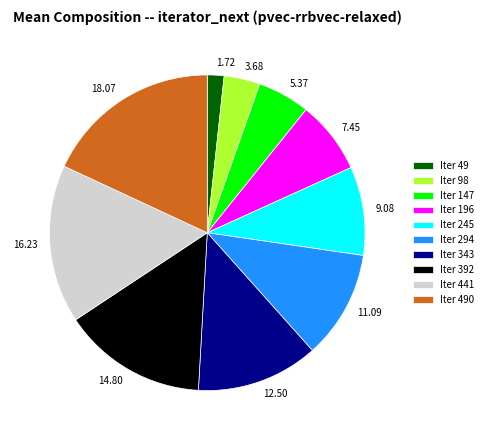

Combined, do Iter 147 and Iter 392 account for over 50%?

No